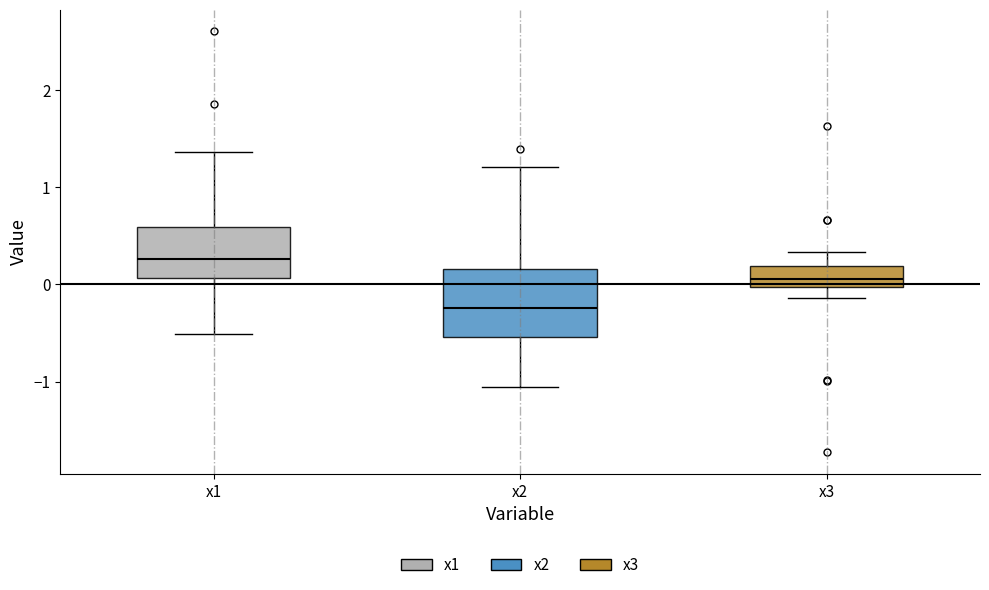

Which box has the lowest median line?

x2